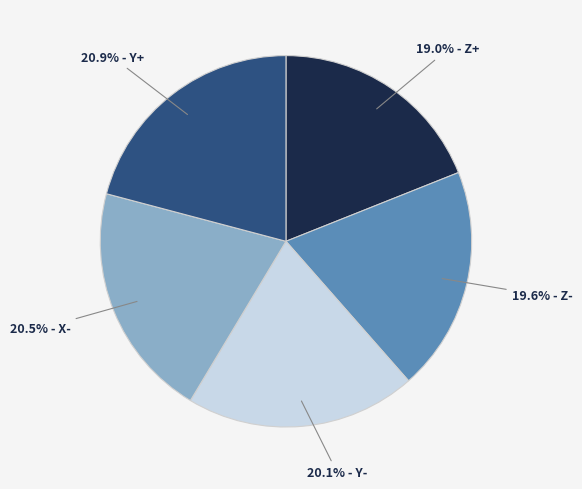

Is there a majority slice in this chart?

No